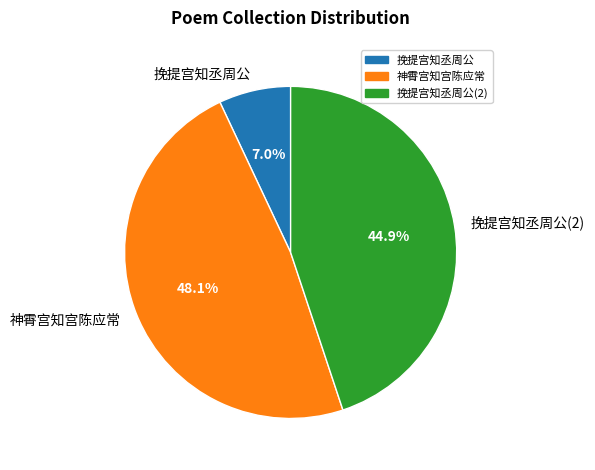

To the nearest percent, what is the average slice percentage?

33%